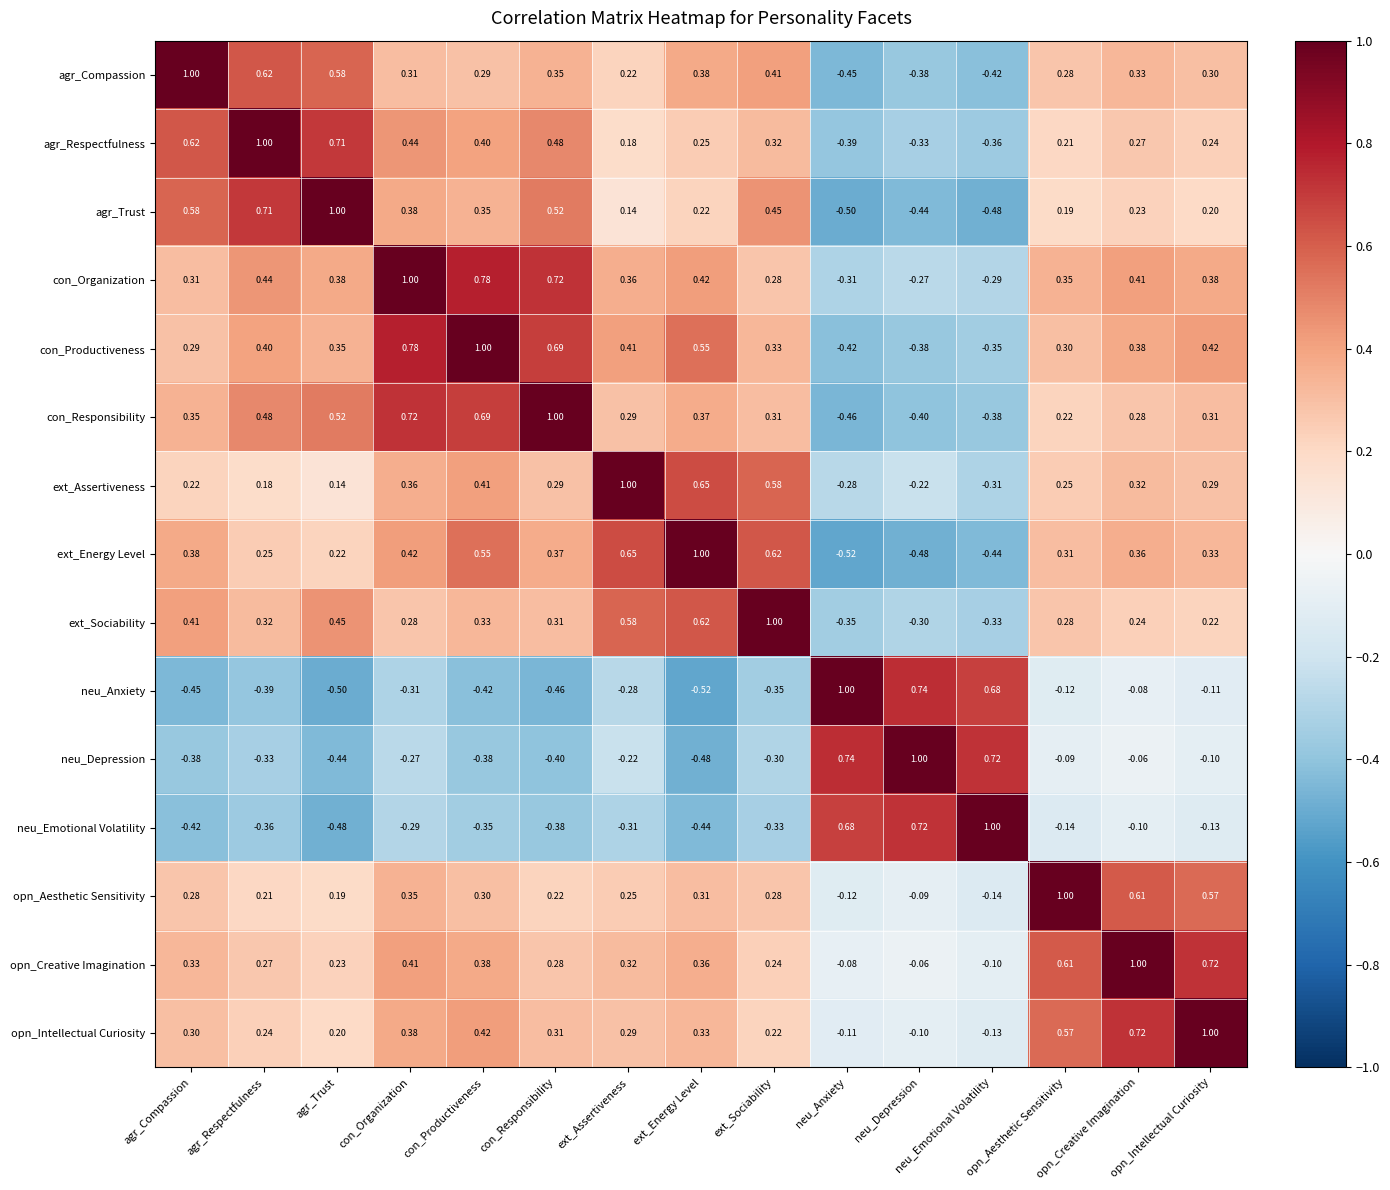

Is the value of agr_Respectfulness at ext_Energy Level greater than the value of opn_Creative Imagination at agr_Compassion?

No